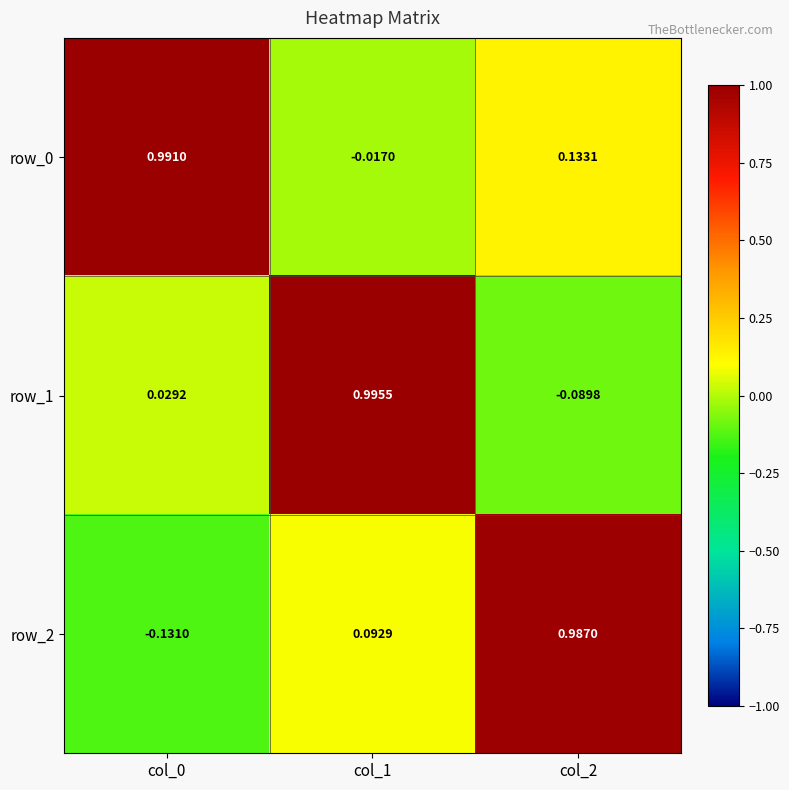

What is the difference between the maximum and minimum values in the row_1 series?

1.1